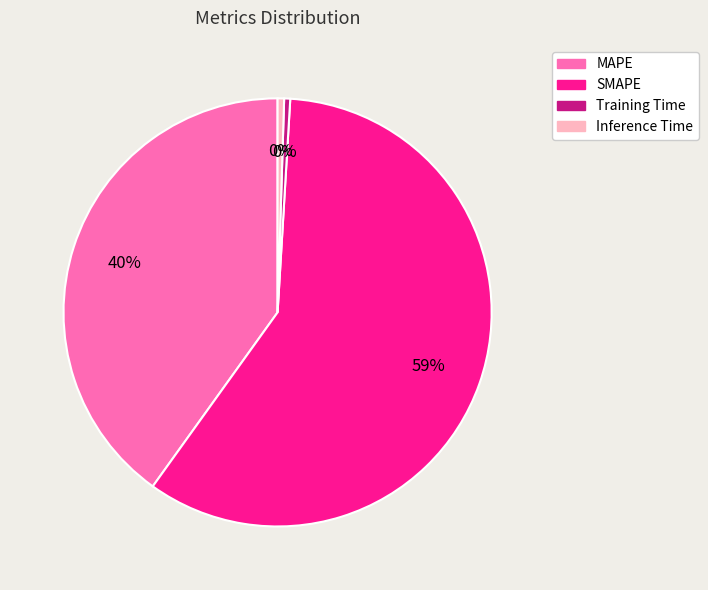

Which slice is the largest?

SMAPE